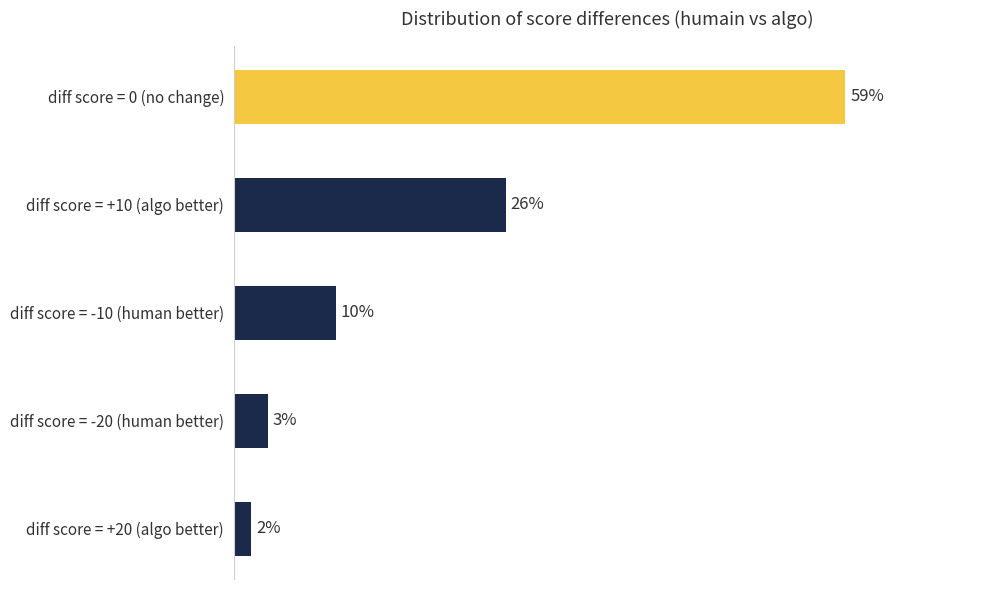

Does the chart contain any negative values?

No